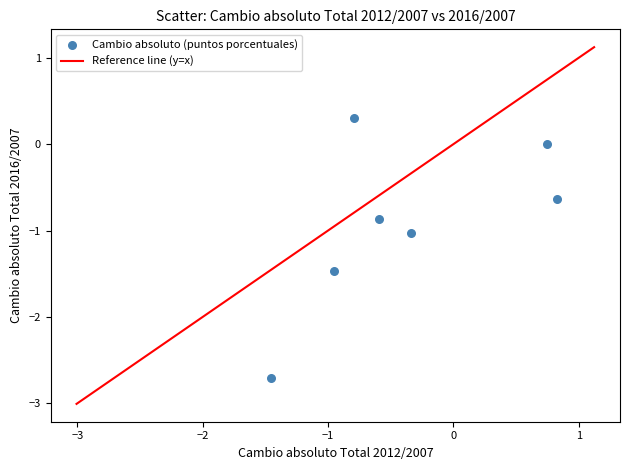

What is the range of Y values (max minus min)?

3.0